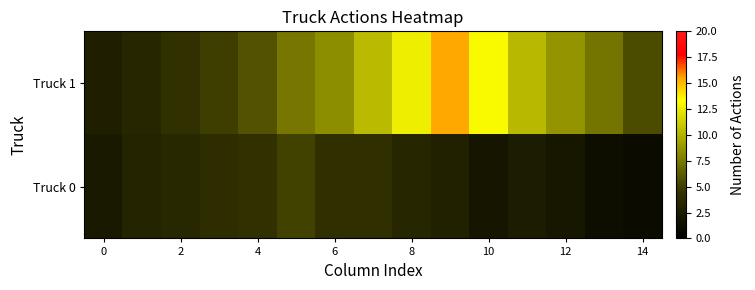

Reading left to right, list all the values displayed in this chart.

Truck 0: 2.2	3.2	3.5	4.0	4.2	5.2	4.2	4.2	3.3	3.0	1.9	2.5	2.1	1.2	1.0
Truck 1: 2.7	3.3	4.2	4.9	5.8	7.4	8.4	10.3	12.6	15.5	13.1	10.3	8.7	7.3	5.6